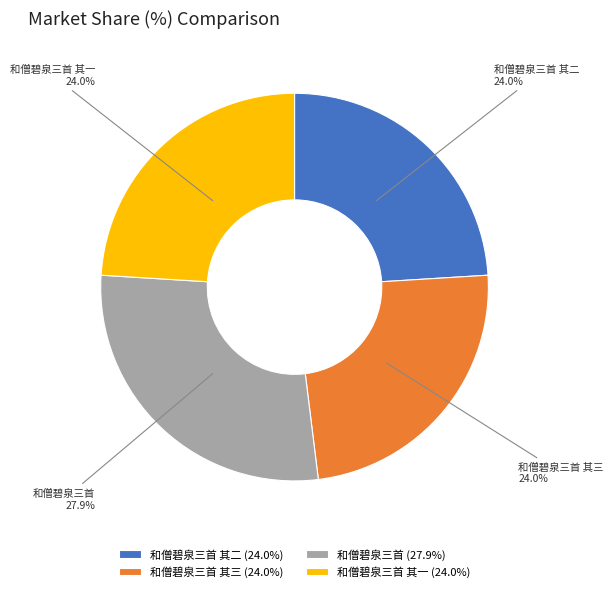

What percentage is the 和僧碧泉三首 其三 slice, to the nearest percent?

24%